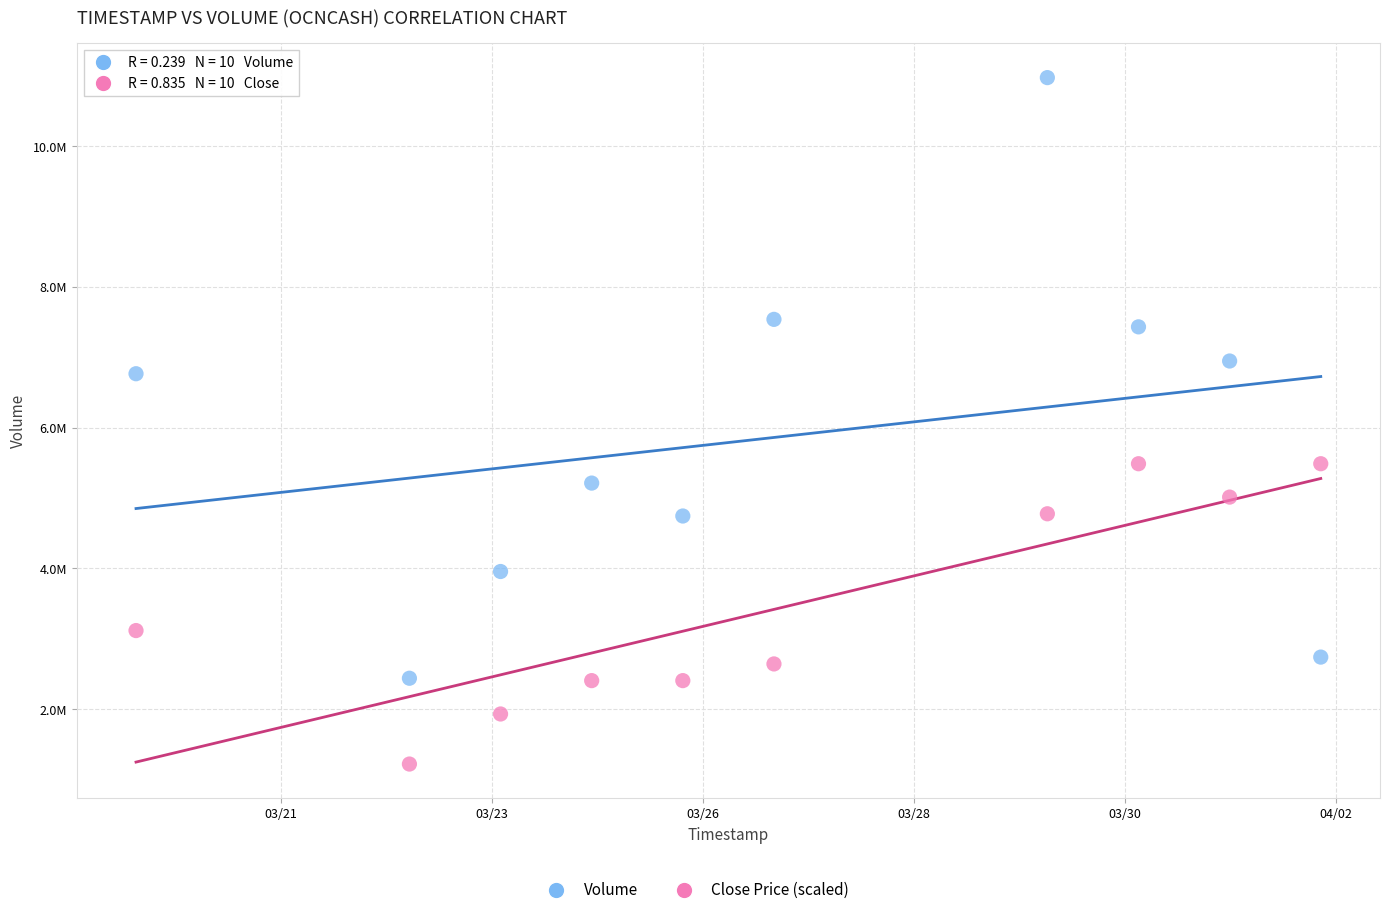

Which series has the largest Y range (max minus min)?

Volume